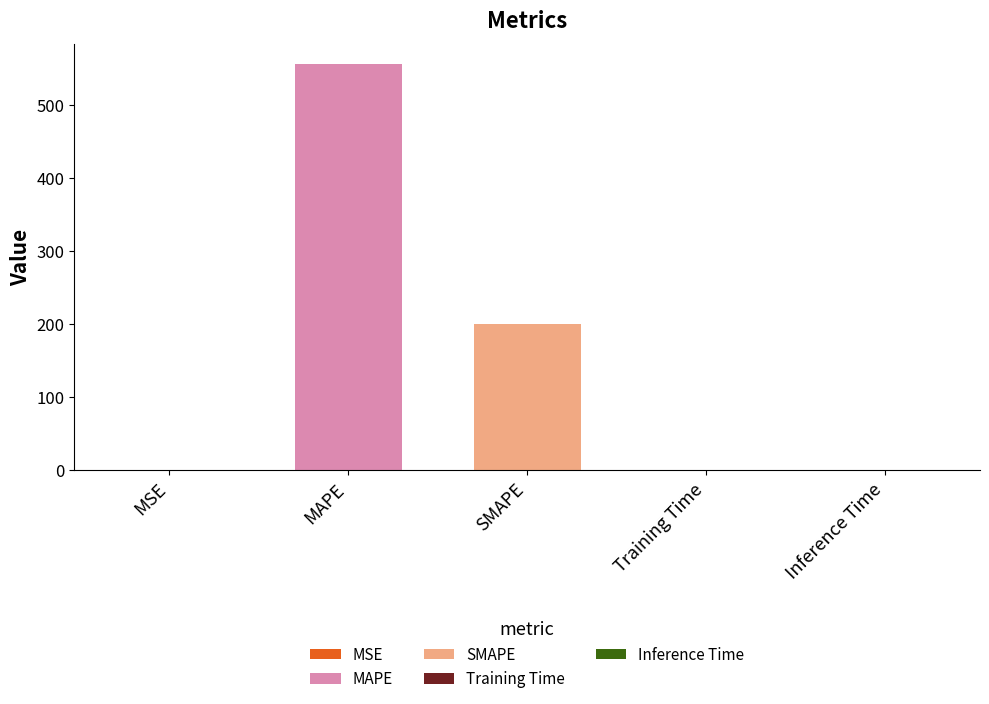

Between MAPE and SMAPE, which is larger?

MAPE